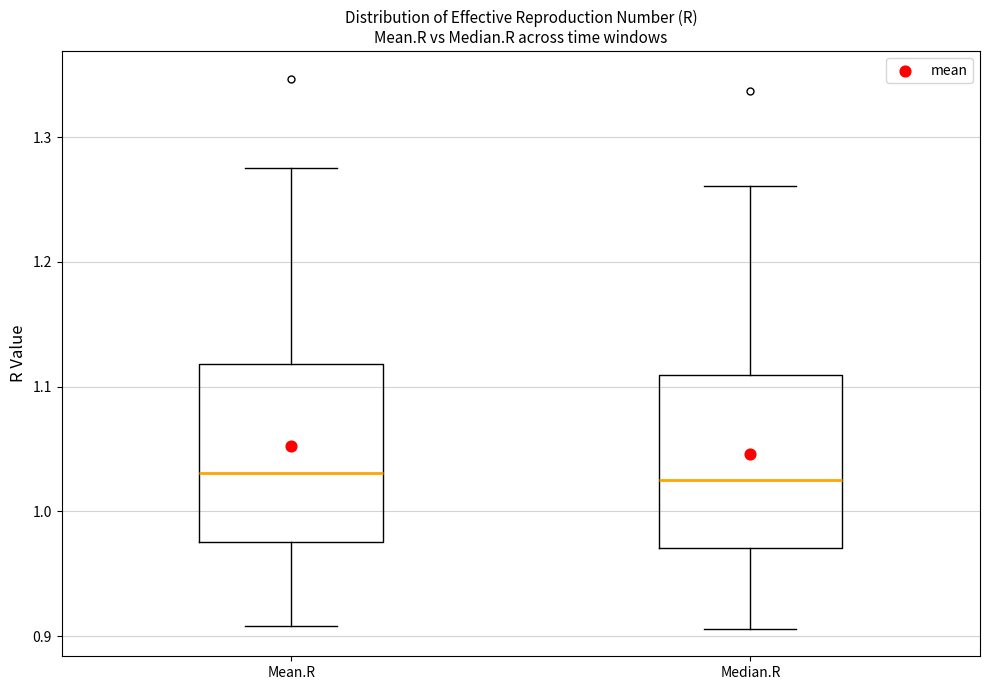

Reading left to right, read every box against the y-axis: the position of its median line, the range the box covers, and the ends of its whiskers. The values are not printed on the chart, so give them approximately, as read against the axis.

Mean.R: median 1.03, box 0.98 to 1.12, whiskers 0.91 to 1.28
Median.R: median 1.03, box 0.97 to 1.11, whiskers 0.91 to 1.26